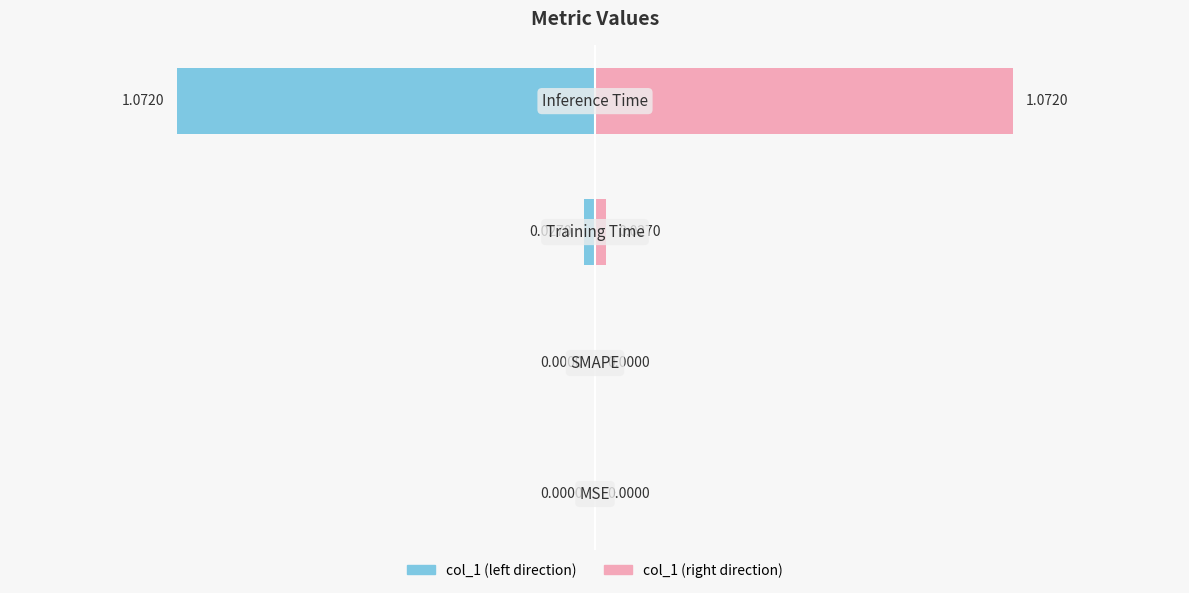

Does the chart contain stacked bars?

No